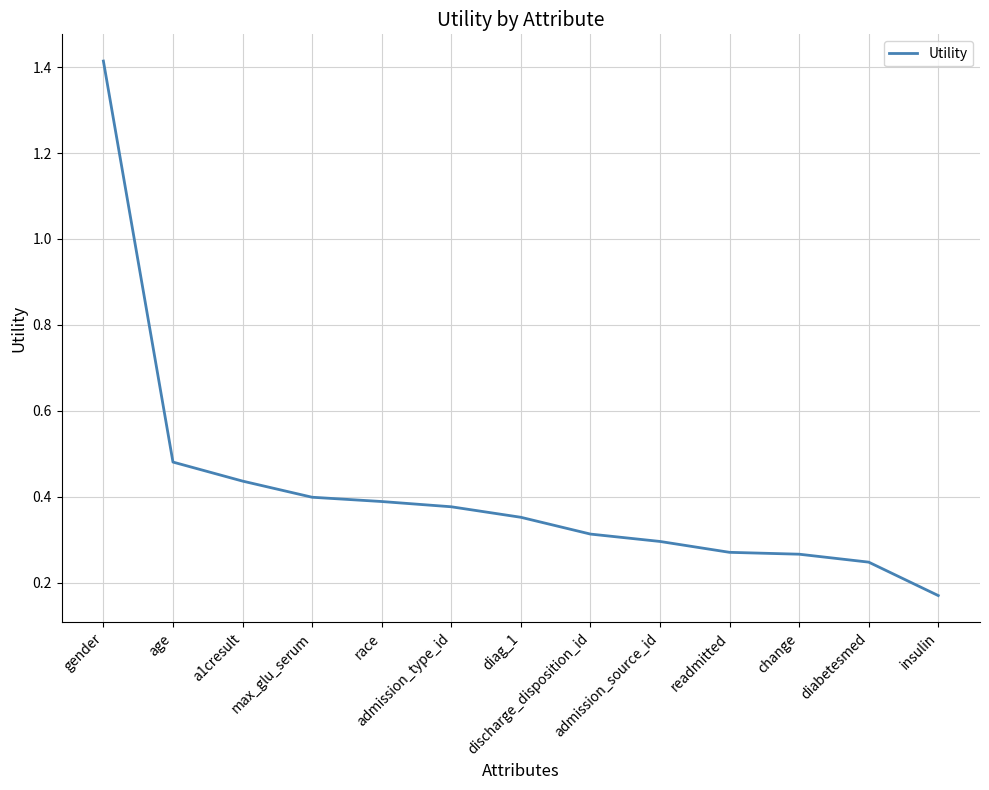

What position from the left is a1cresult?

3